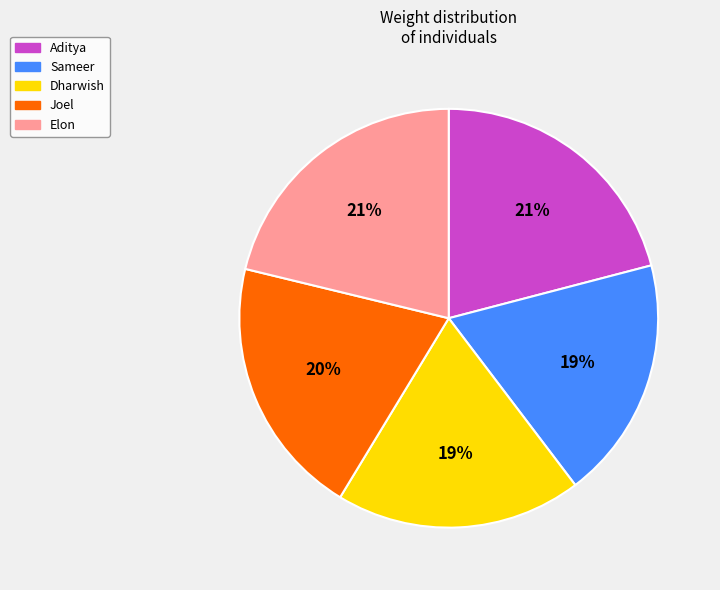

Do Sameer and Aditya together represent more than half of the pie?

No